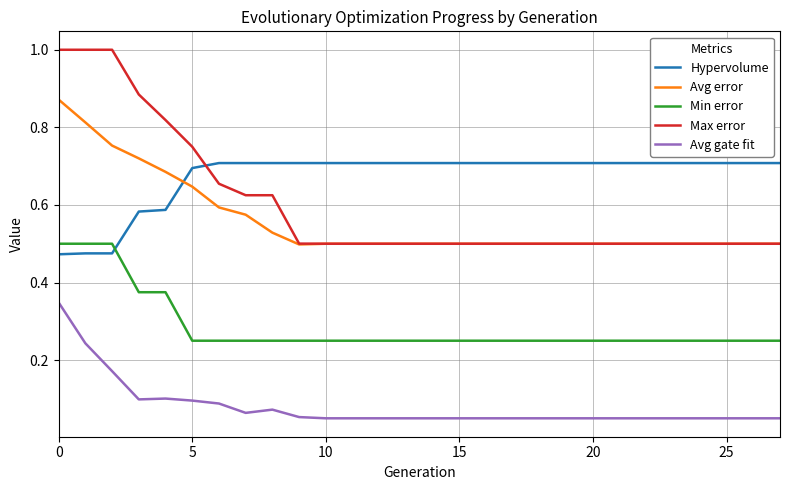

What are all the series names shown in the legend?

Hypervolume, Avg error, Min error, Max error, Avg gate fit